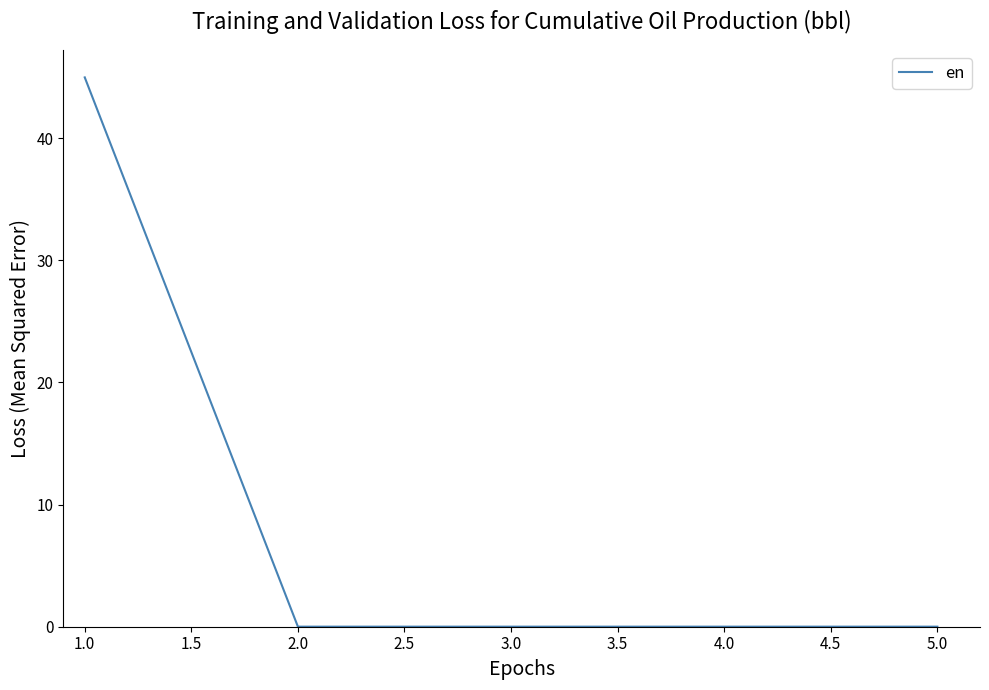

Count the number of data series in this chart.

1